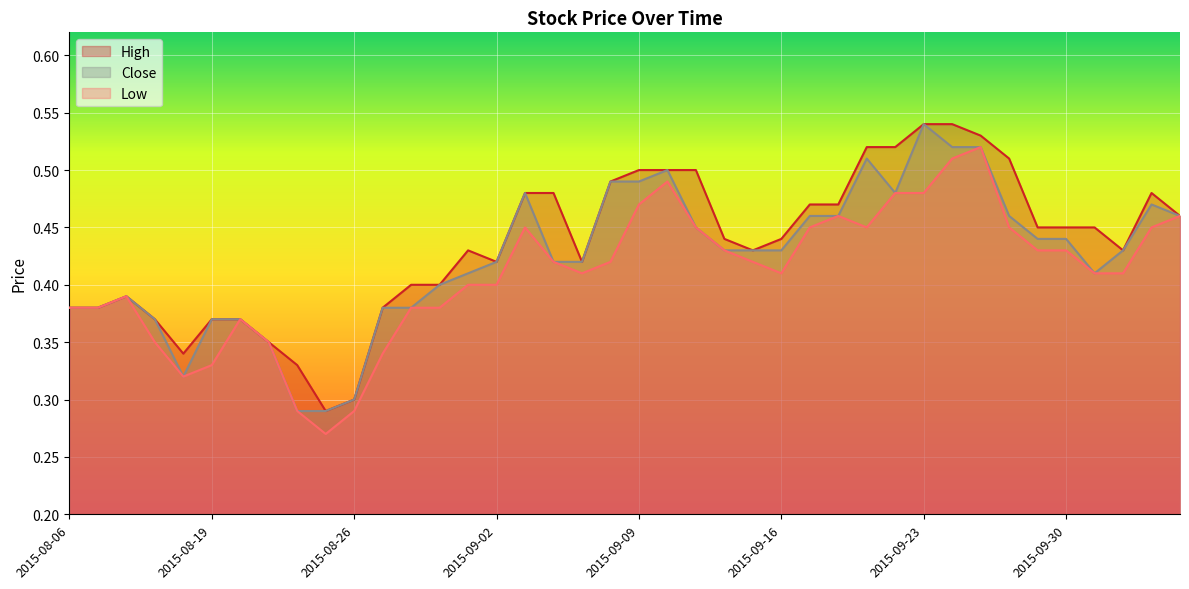

Count the number of data series in this chart.

3